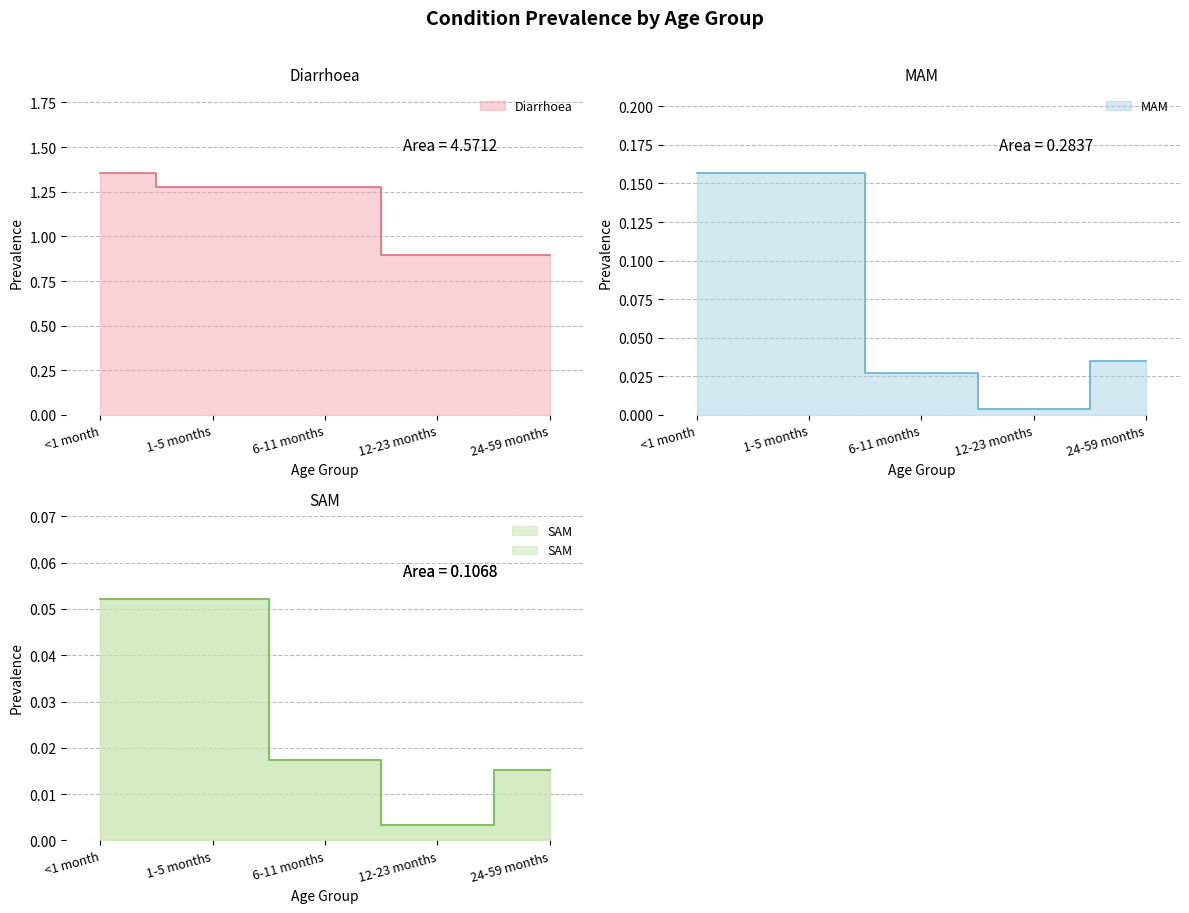

At which label does Diarrhoea first exceed 1?

<1 month